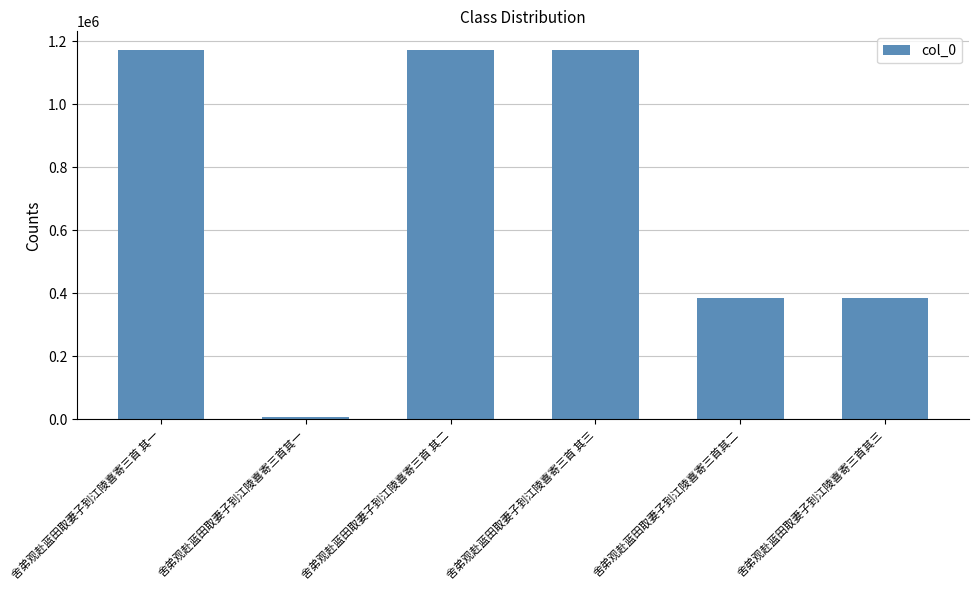

What is the label of the 5th bar from the right?

舍弟观赴蓝田取妻子到江陵喜寄三首其一